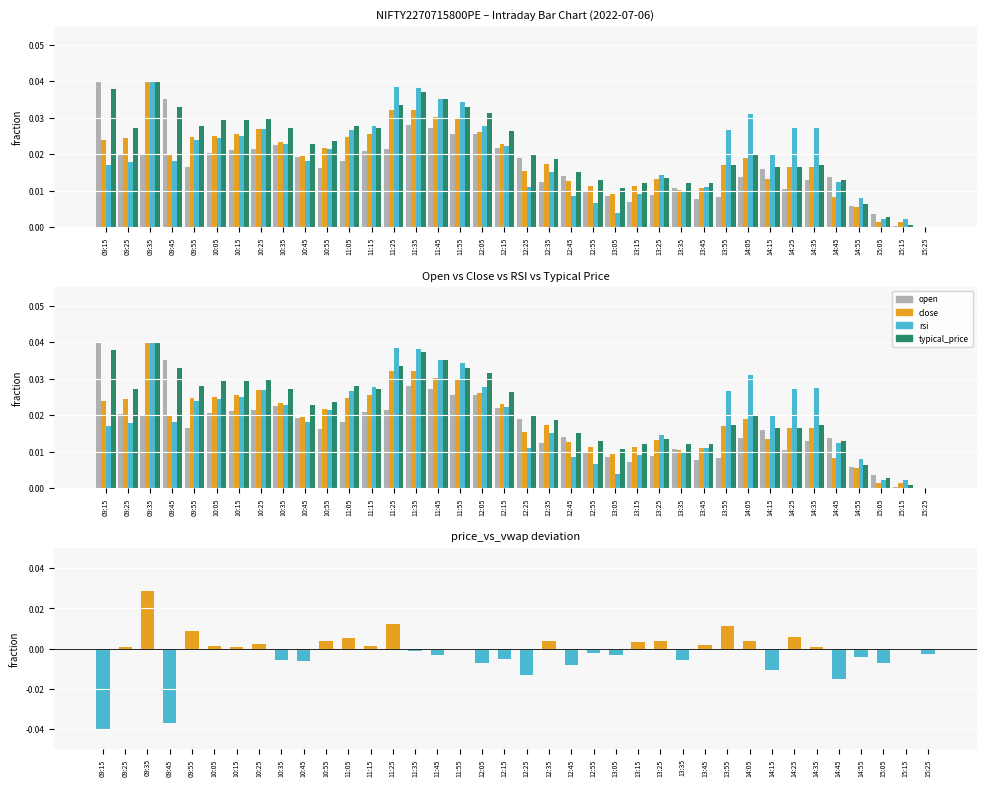

The value of close_minus_open at 12:25 is -0.0. True or false?

True